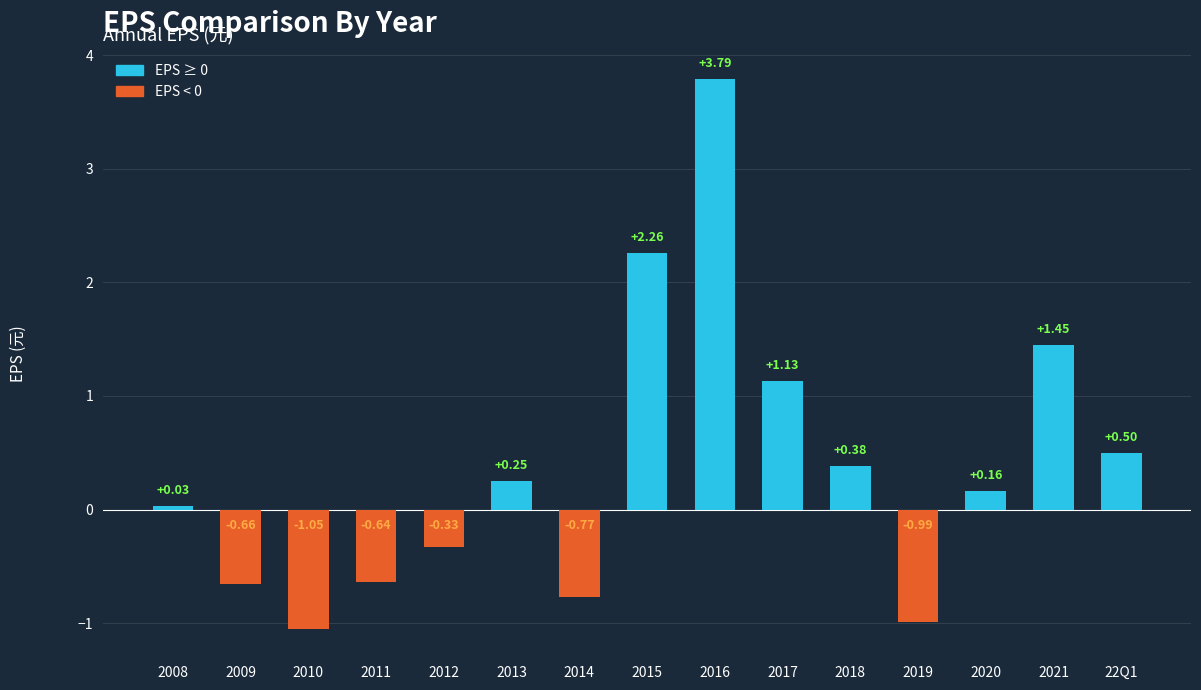

What value does the data have at 22Q1?

0.5